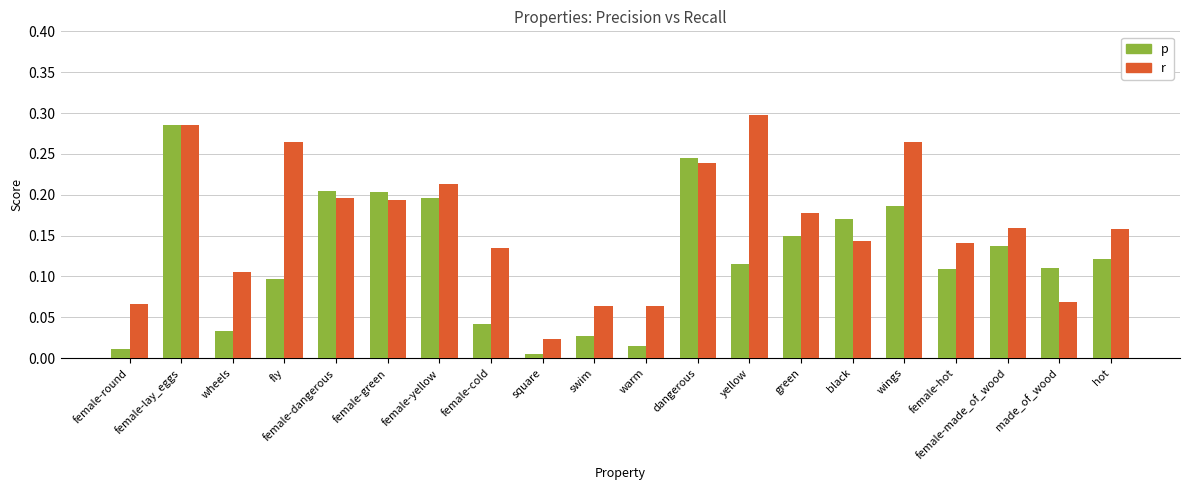

What are all the series names shown in the legend?

p, r